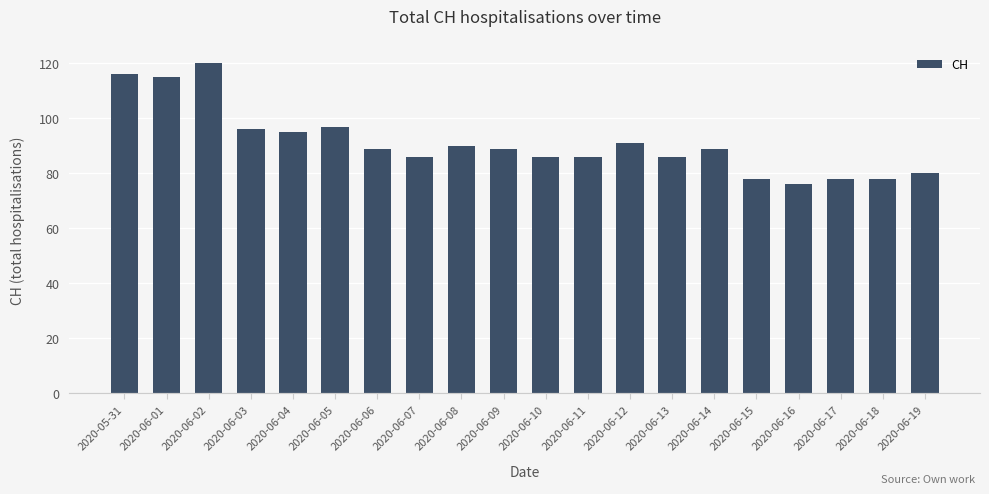

What is the ratio of the value at 2020-06-18 to the value at 2020-06-03?

0.8